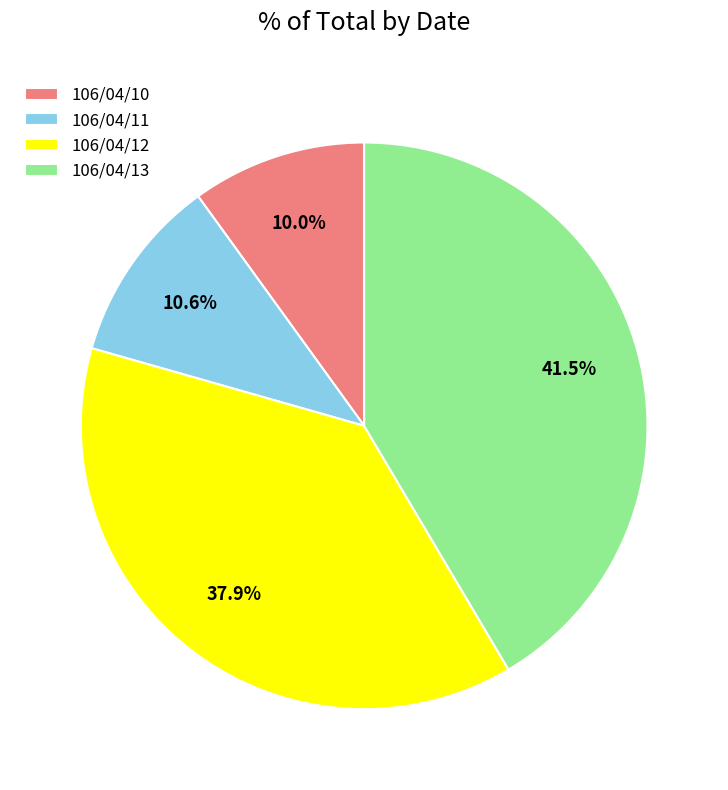

How many slices are in this pie chart?

4